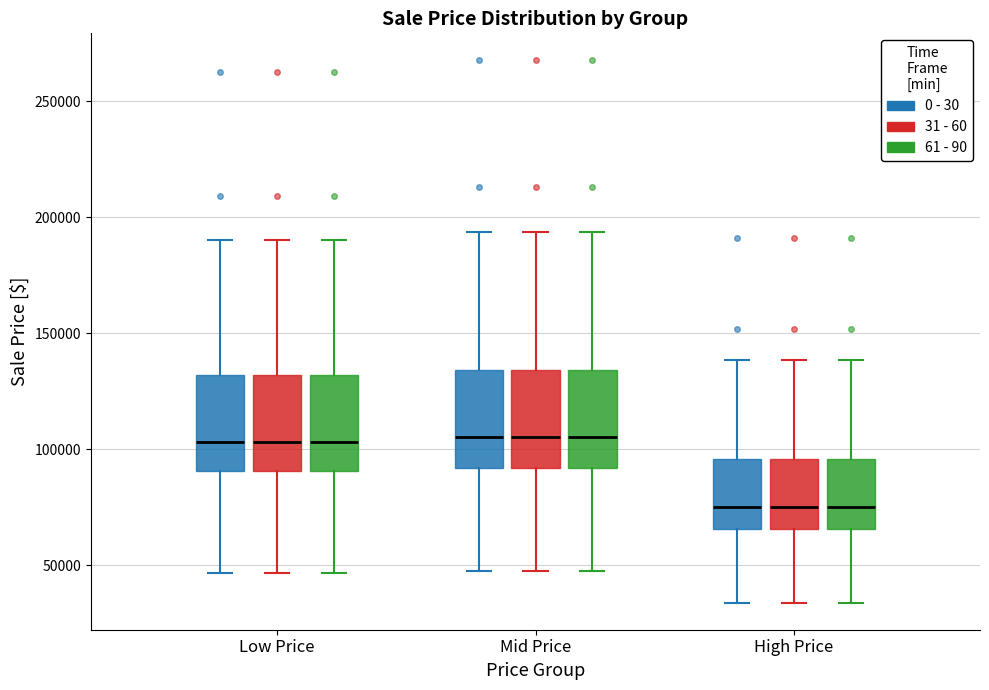

Reading left to right, read every box against the y-axis: the position of its median line, the range the box covers, and the ends of its whiskers. The values are not printed on the chart, so give them approximately, as read against the axis.

Low Price (0 - 30): median 105000, box 90000 to 130000, whiskers 45000 to 190000
Low Price (31 - 60): median 105000, box 90000 to 130000, whiskers 45000 to 190000
Low Price (61 - 90): median 105000, box 90000 to 130000, whiskers 45000 to 190000
Mid Price (0 - 30): median 105000, box 90000 to 135000, whiskers 50000 to 195000
Mid Price (31 - 60): median 105000, box 90000 to 135000, whiskers 50000 to 195000
Mid Price (61 - 90): median 105000, box 90000 to 135000, whiskers 50000 to 195000
High Price (0 - 30): median 75000, box 65000 to 95000, whiskers 35000 to 140000
High Price (31 - 60): median 75000, box 65000 to 95000, whiskers 35000 to 140000
High Price (61 - 90): median 75000, box 65000 to 95000, whiskers 35000 to 140000